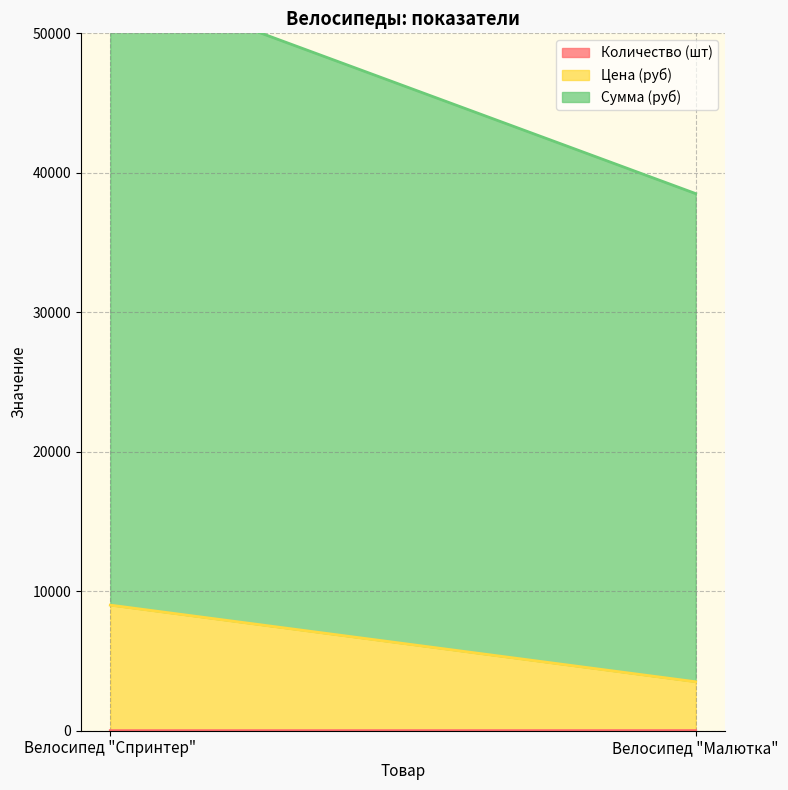

What is the sum of all Цена (руб) values?

12500